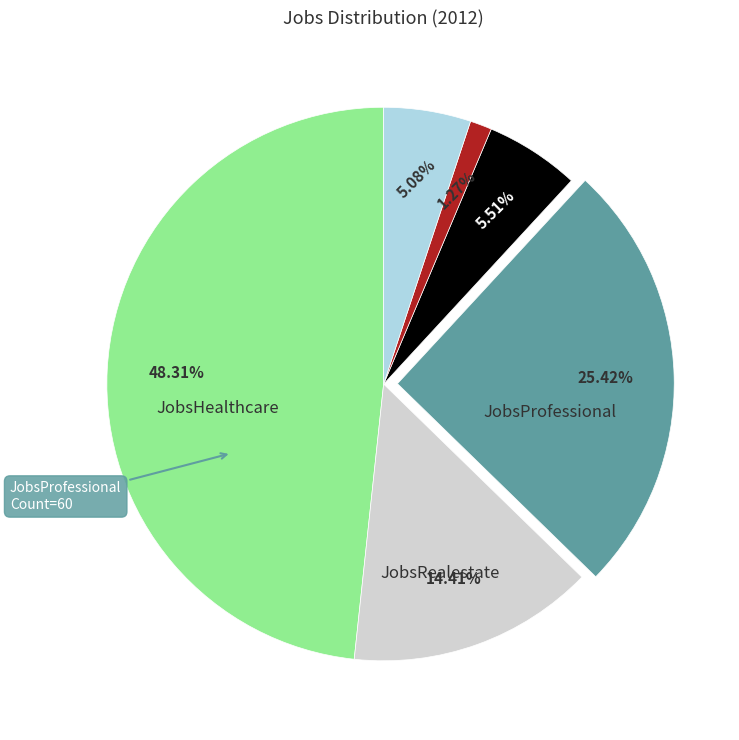

How many slices are in this pie chart?

6